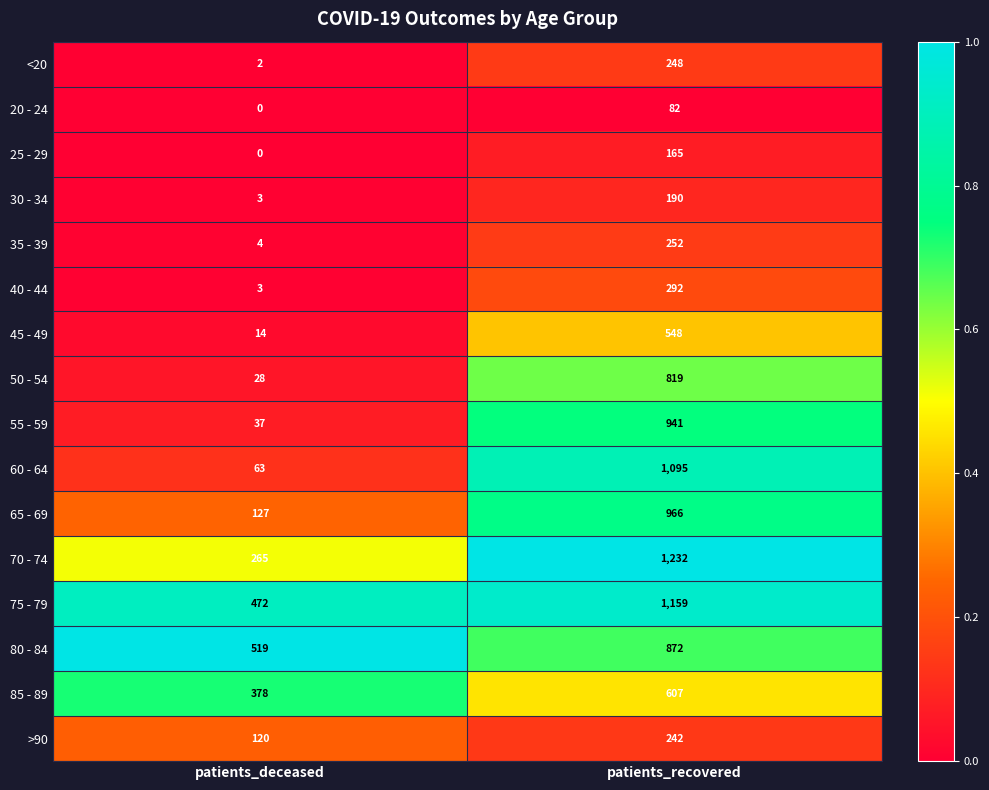

What is the spread (max minus min) of values at patients_recovered?

1150